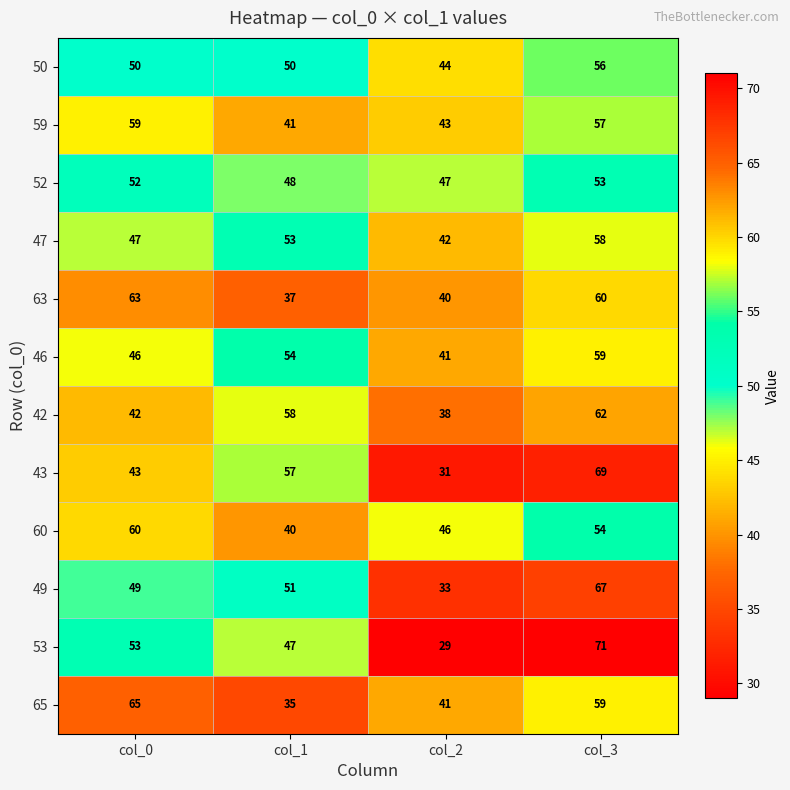

What is the spread (max minus min) of values at col_3?

18